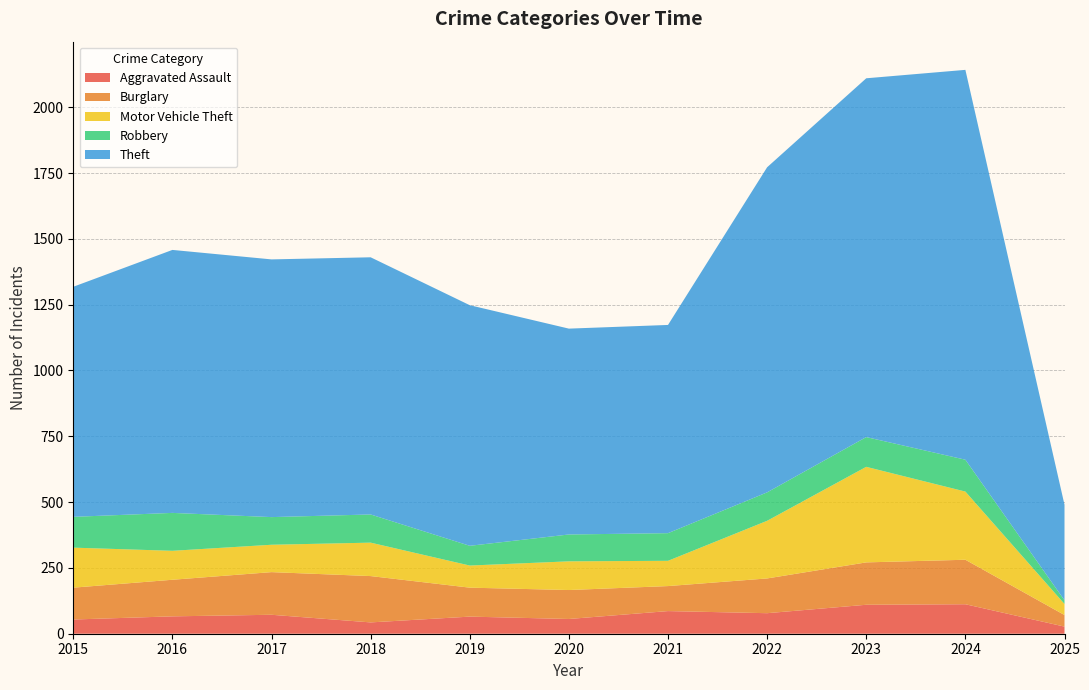

Reading left to right, list all the values displayed in this chart.

Aggravated Assault: 2015=54	2016=66	2017=72	2018=43	2019=65	2020=56	2021=86	2022=78	2023=110	2024=112	2025=27
Burglary: 2015=121	2016=139	2017=162	2018=176	2019=110	2020=110	2021=95	2022=132	2023=161	2024=169	2025=44
Motor Vehicle Theft: 2015=152	2016=110	2017=104	2018=127	2019=84	2020=109	2021=96	2022=219	2023=363	2024=259	2025=42
Robbery: 2015=117	2016=144	2017=105	2018=107	2019=75	2020=102	2021=105	2022=108	2023=113	2024=121	2025=14
Theft: 2015=874	2016=999	2017=979	2018=977	2019=914	2020=782	2021=791	2022=1235	2023=1363	2024=1481	2025=363